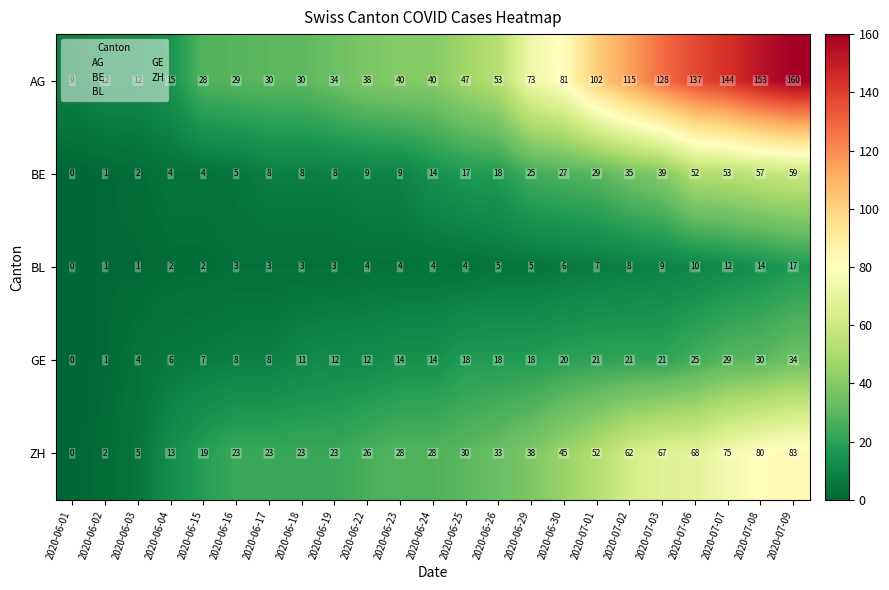

The AG series shows 117 at 2020-06-29. True or false?

False